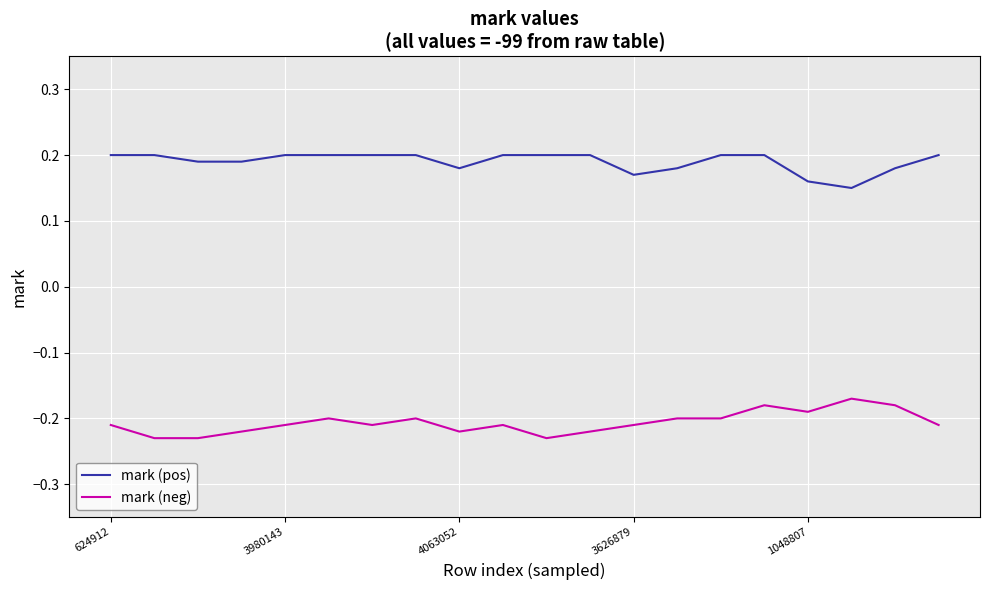

Which series has the largest total across all categories?

mark (pos)